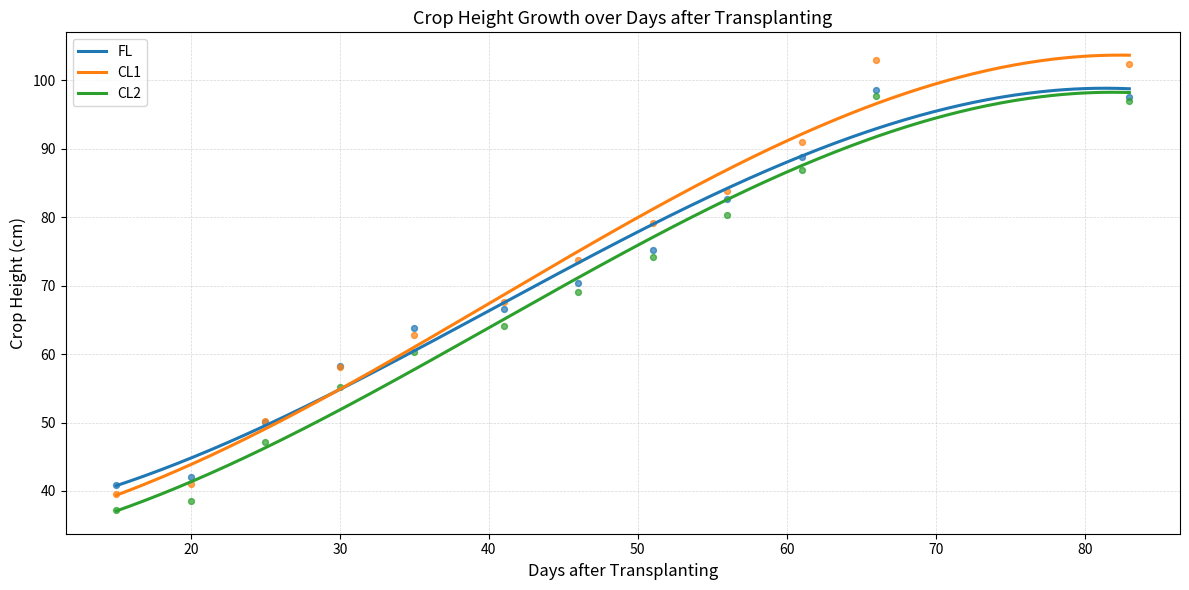

What is the total value across all series at 25?

147.5